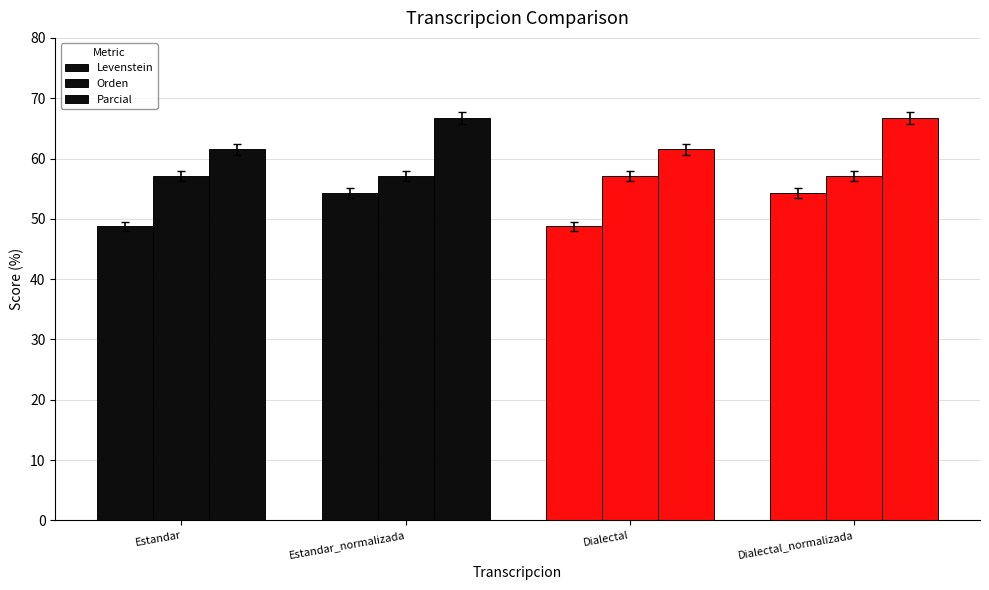

Are the bars grouped side by side (vs. stacked)?

Yes